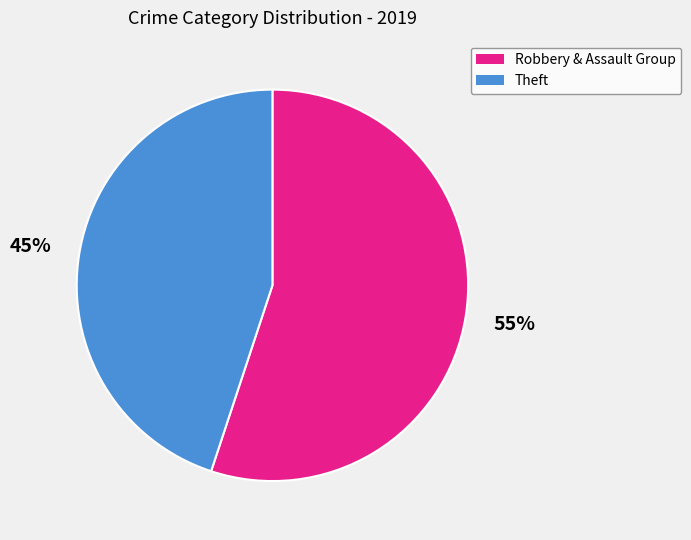

Which category has the biggest portion of the pie?

Robbery & Assault Group